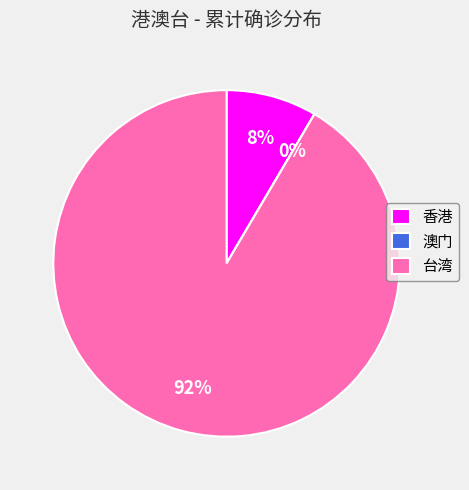

True or false: 台湾 accounts for 84% of the total.

False